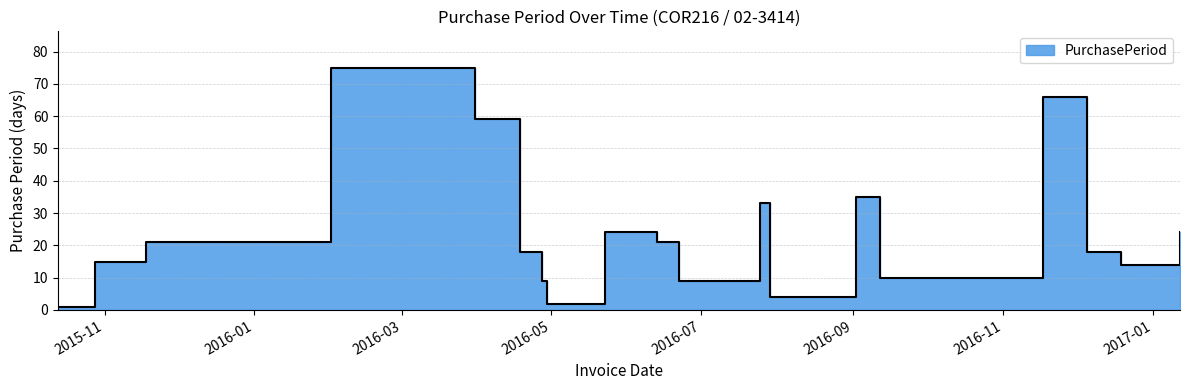

What is the difference between the values at 2016-04-29 and 2015-10-13?

1